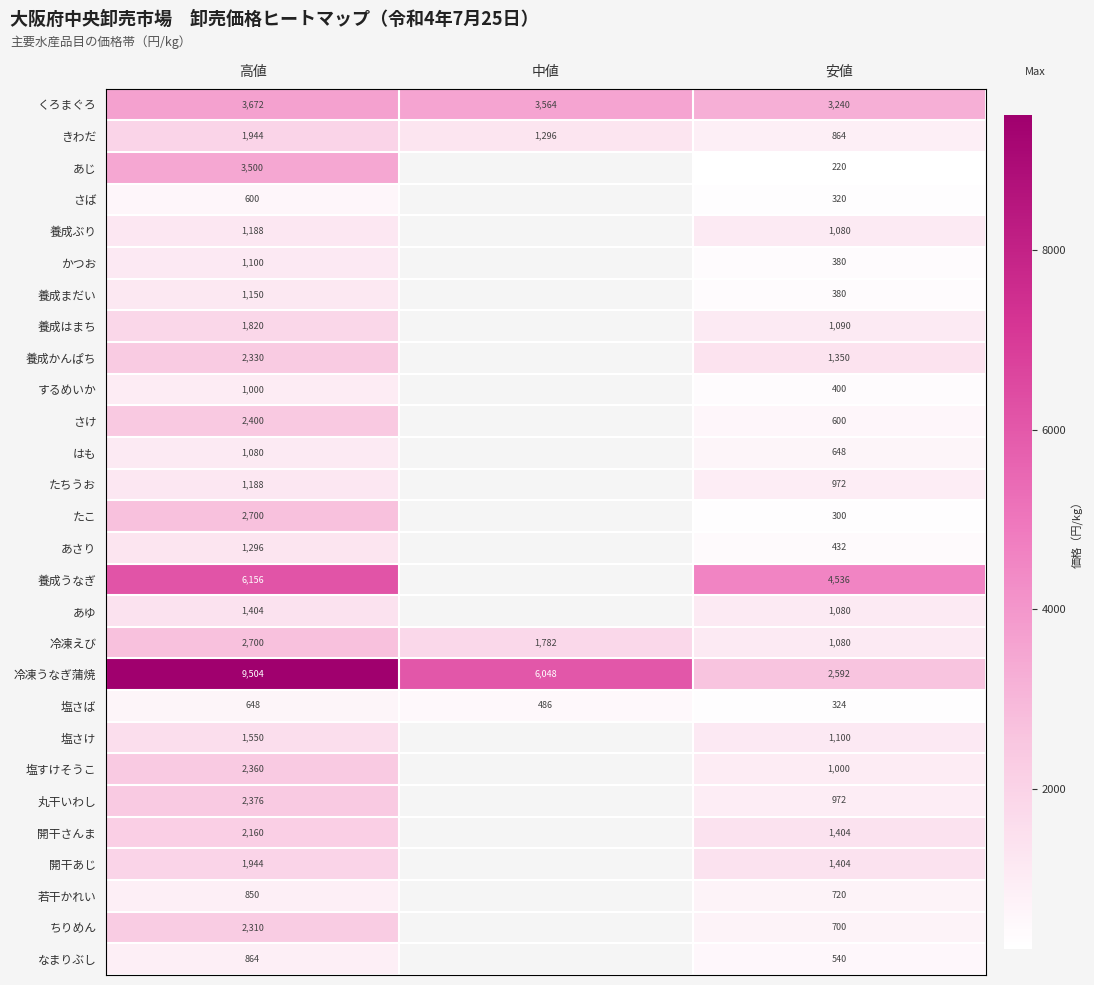

What is the sum of the きわだ values at 中値 and 高値?

3240